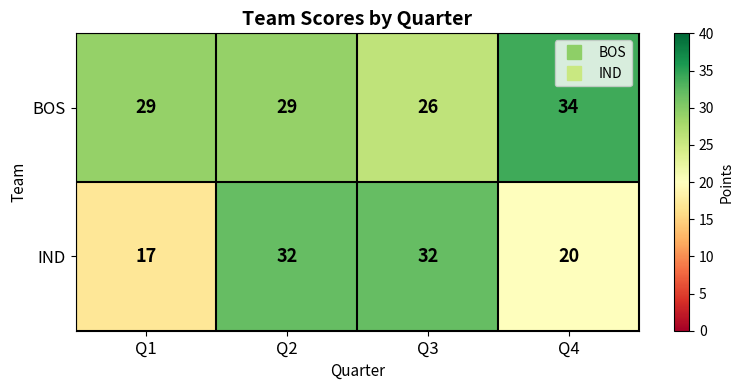

Where is IND nearest to the value 24?

Q4